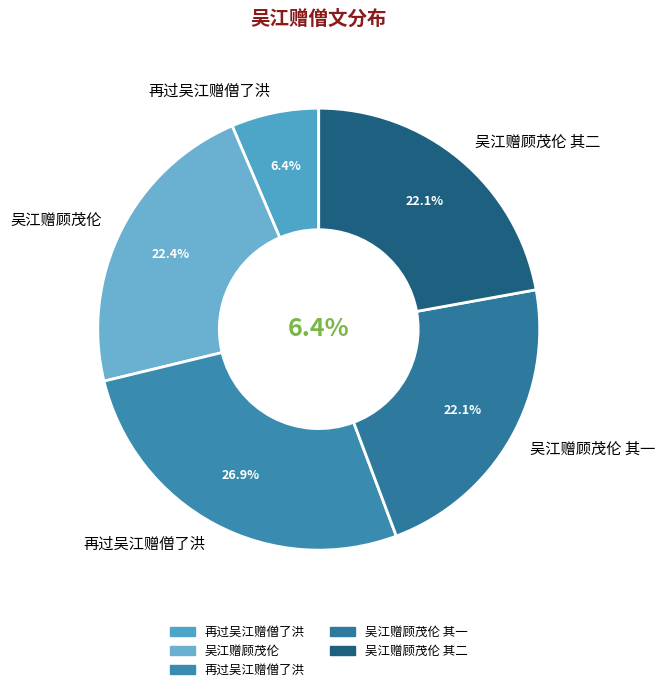

What percentage is the 再过吴江赠僧了洪 slice, to the nearest percent?

27%